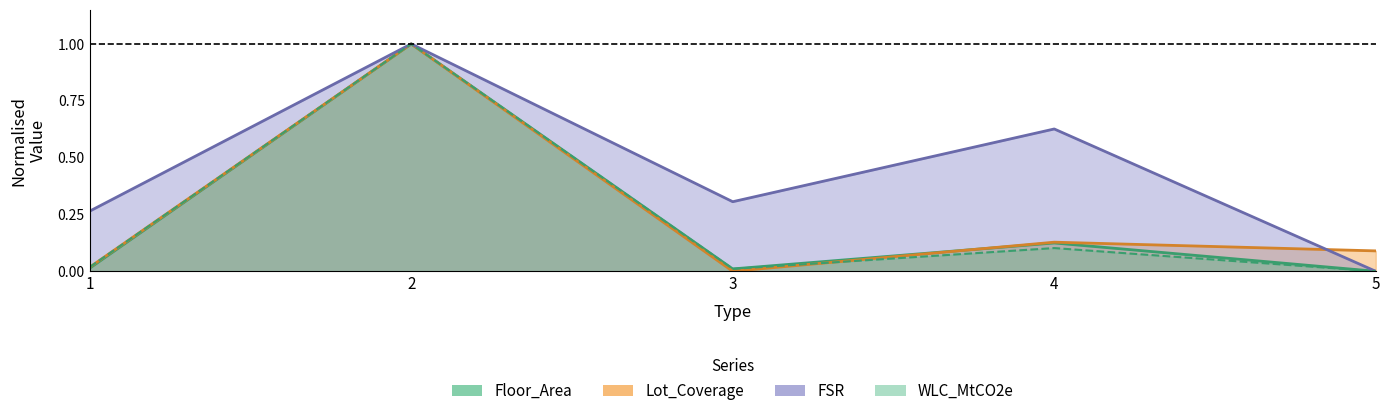

True or false: Lot_Coverage has more than 1 interior local peaks.

True